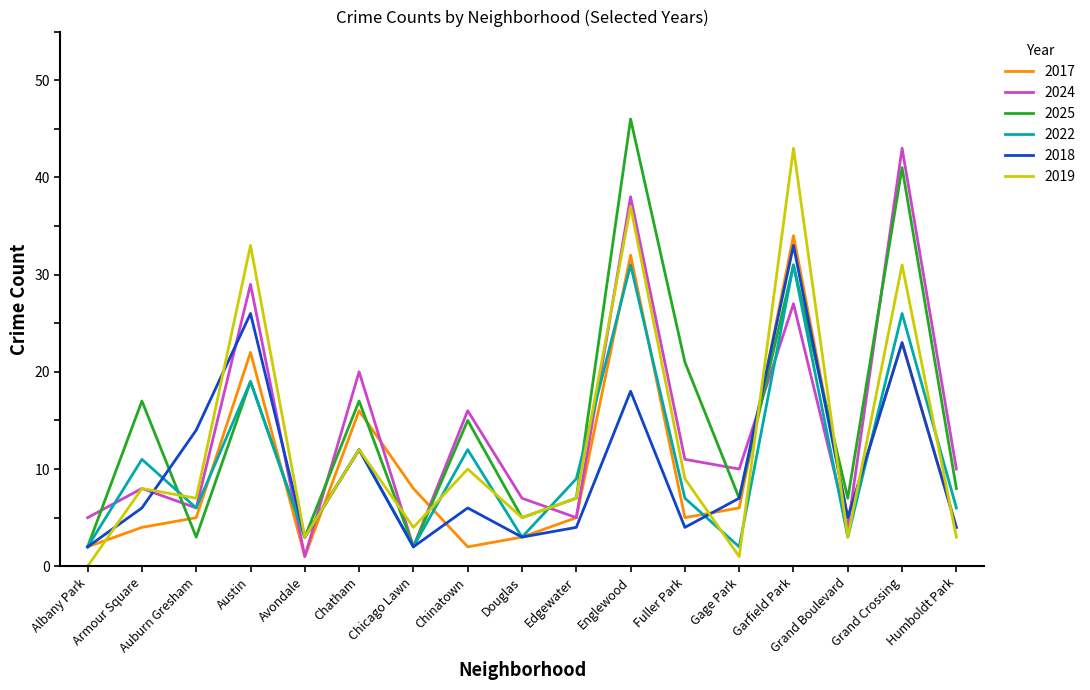

What is the greatest value displayed?

46